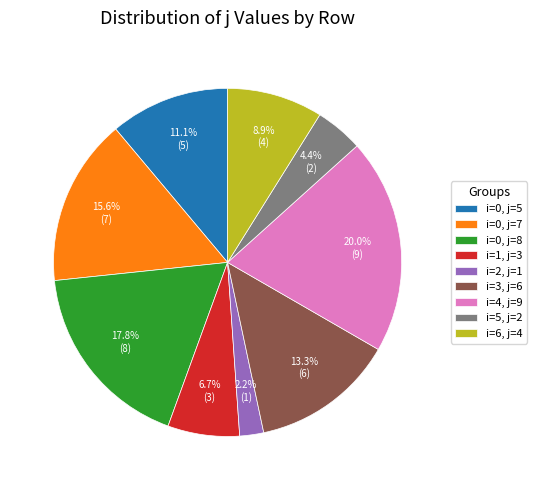

Between i=5, j=2 and i=0, j=7, which is larger?

i=0, j=7